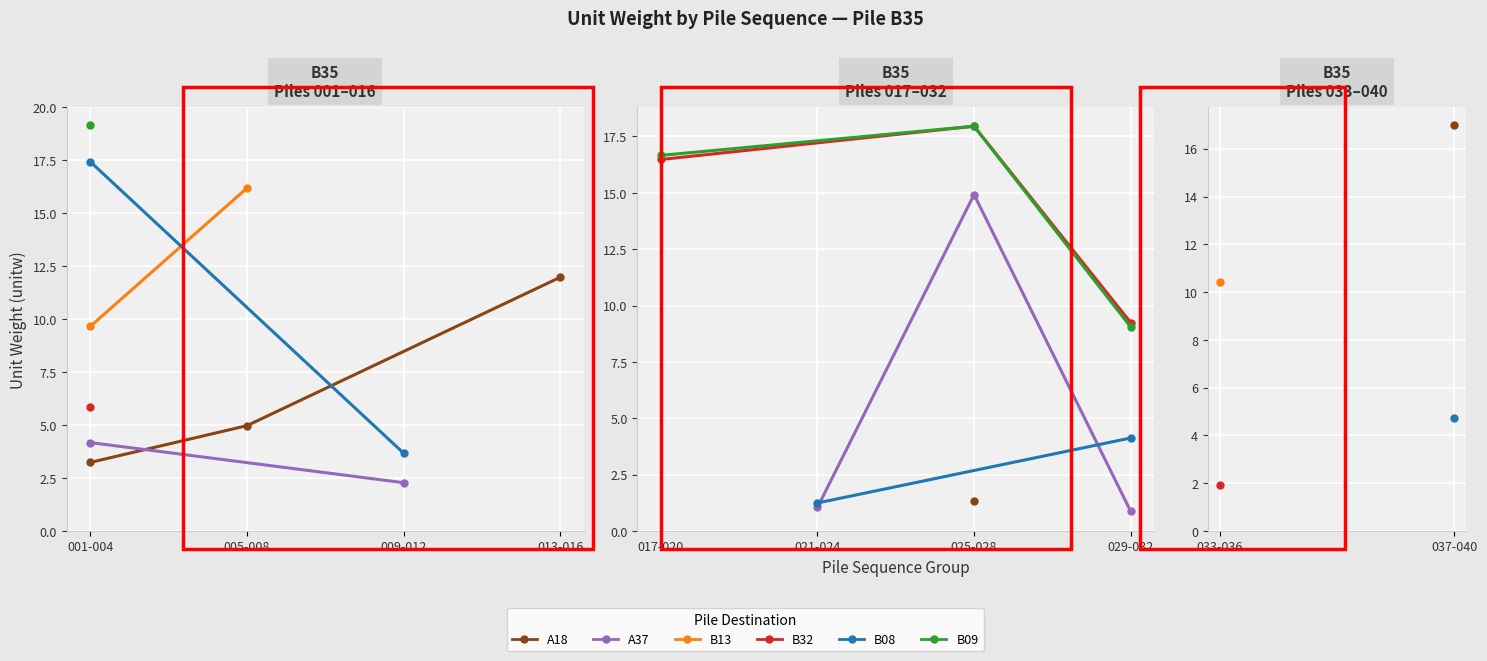

The B13 series shows 9.7 at 001-008. True or false?

True